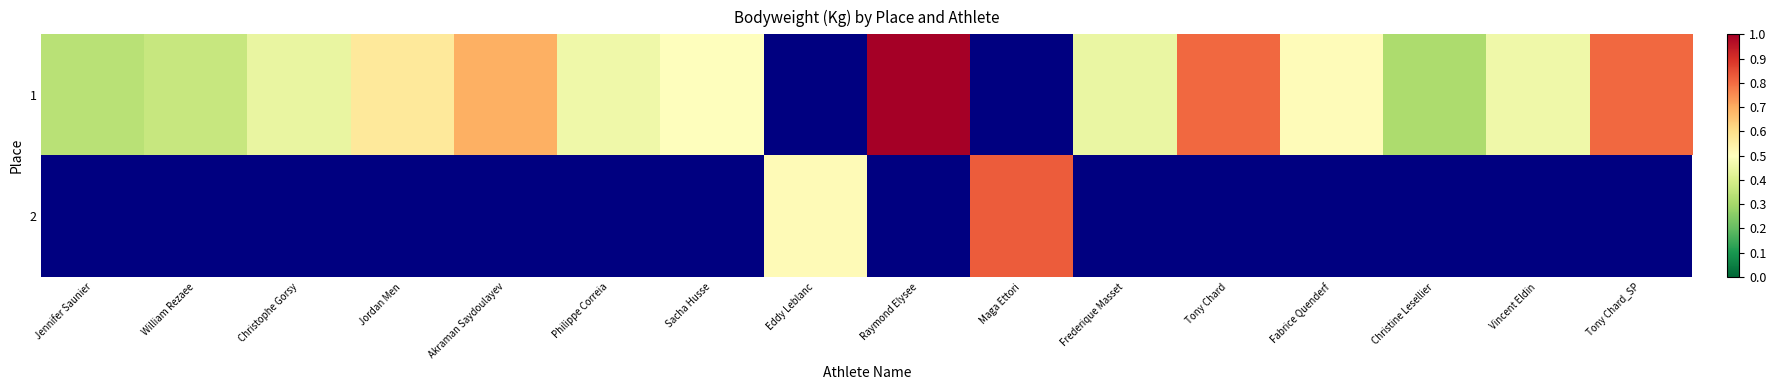

Is it true that 1 equals 0.2 at Philippe Correia?

False